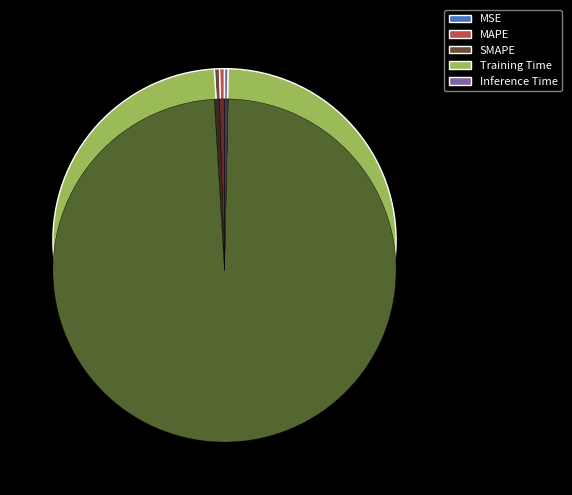

Rank the categories by value from highest to lowest.

Training Time, SMAPE, MAPE, Inference Time, MSE